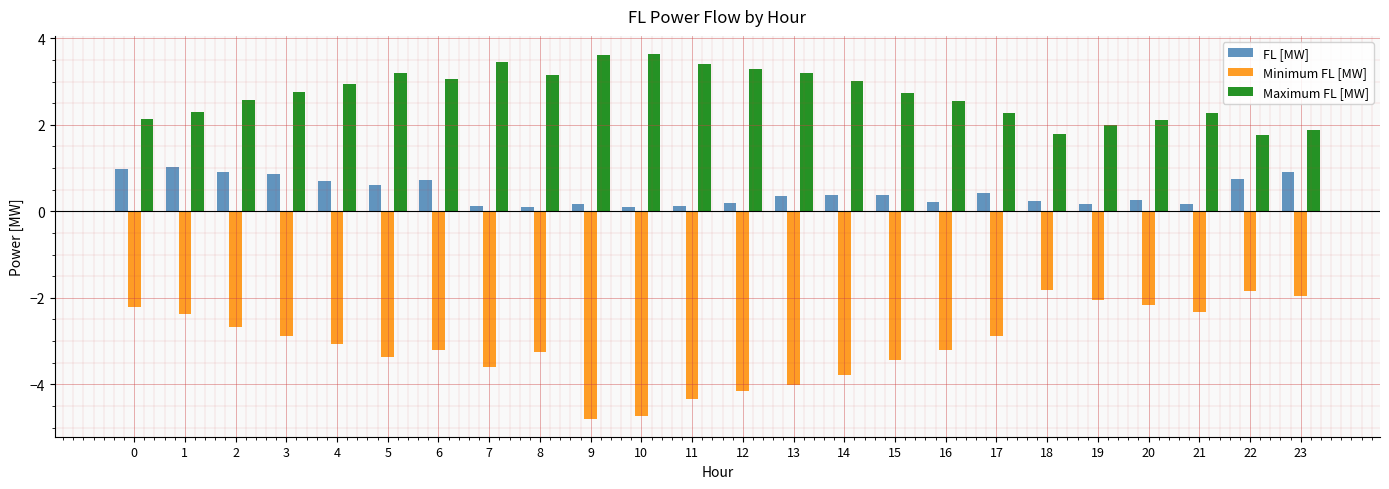

What is the maximum value for Minimum FL [MW]?

-1.8